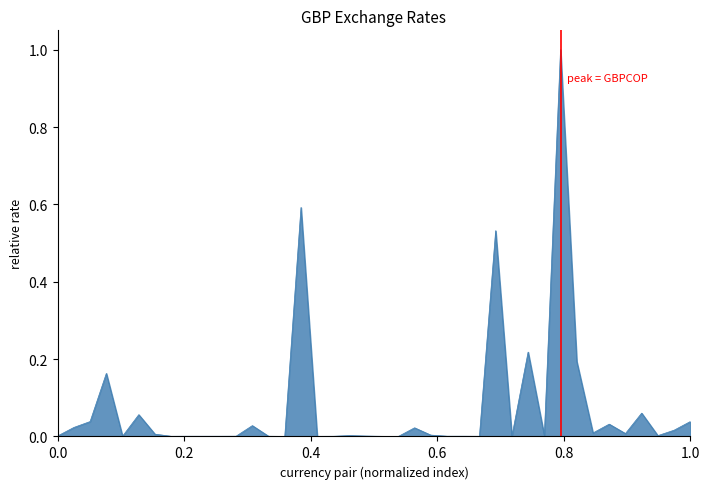

Does the chart display data point markers on the line(s)?

No